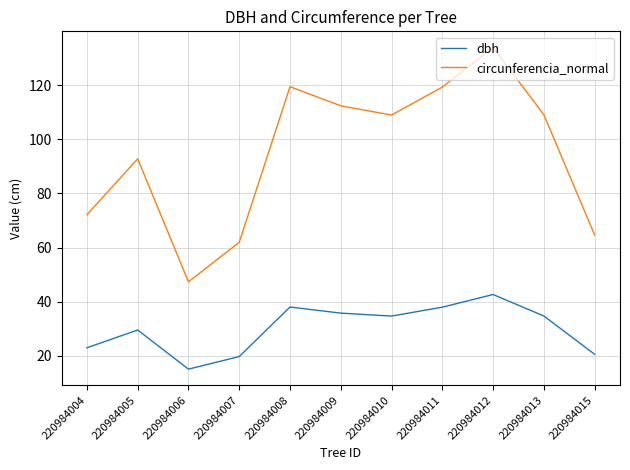

What is the total value across all series at 220984010?

143.6